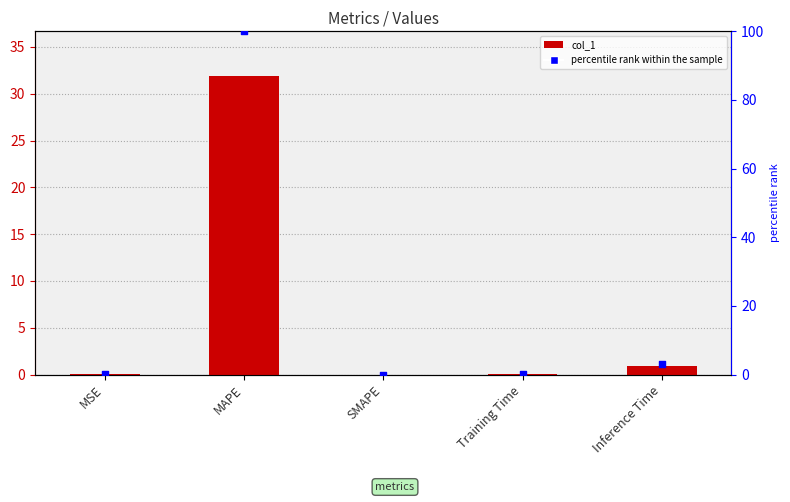

What are all the series names shown in the legend?

col_1, percentile rank within the sample